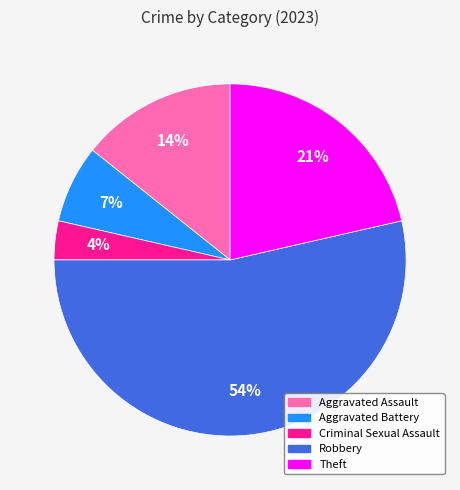

Is Aggravated Assault the majority of the pie?

No